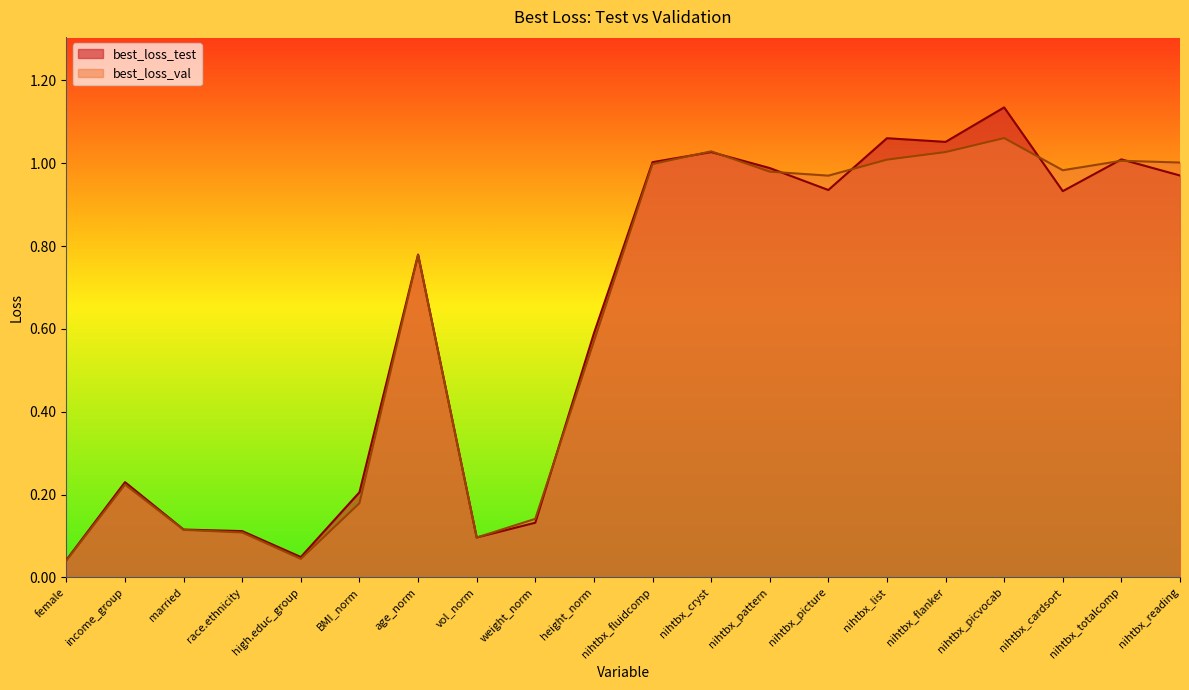

What are all the series names shown in the legend?

best_loss_test, best_loss_val